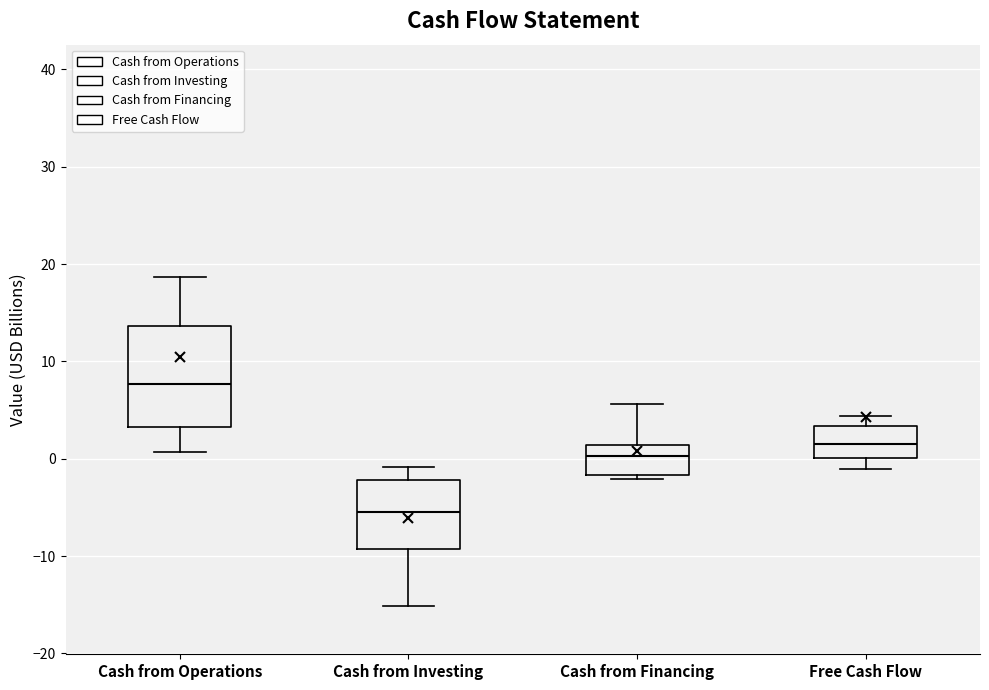

Which box's median line is the lowest?

Cash from Investing